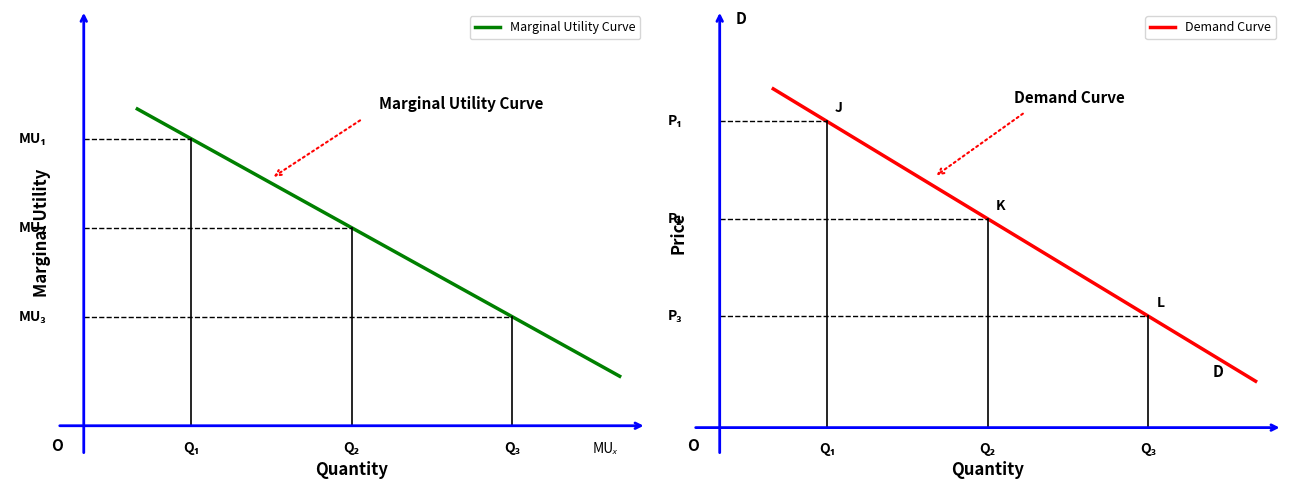

The Marginal Utility Curve series shows 0.5 at 4. True or false?

False